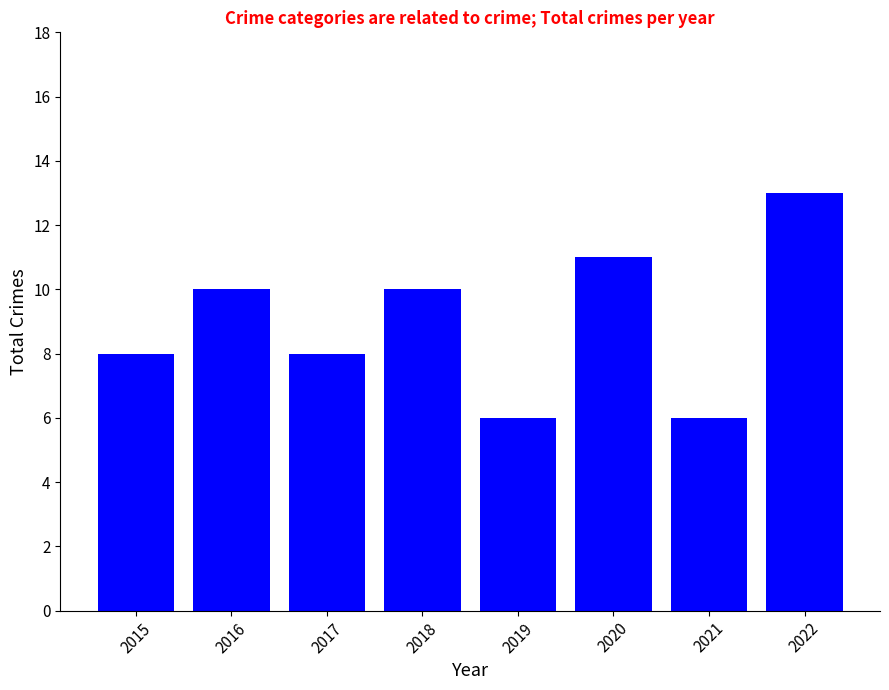

Read the value at 2021.

6